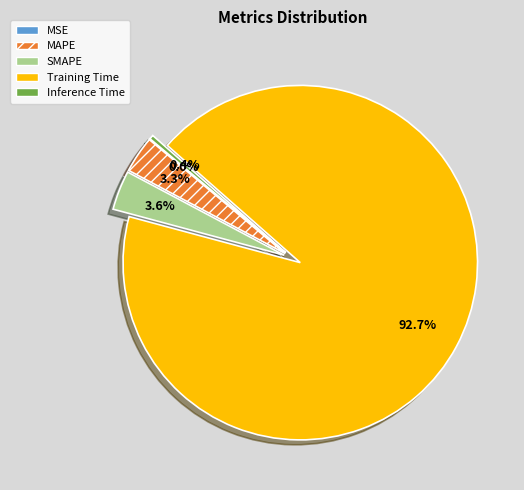

Which slice is the largest?

Training Time